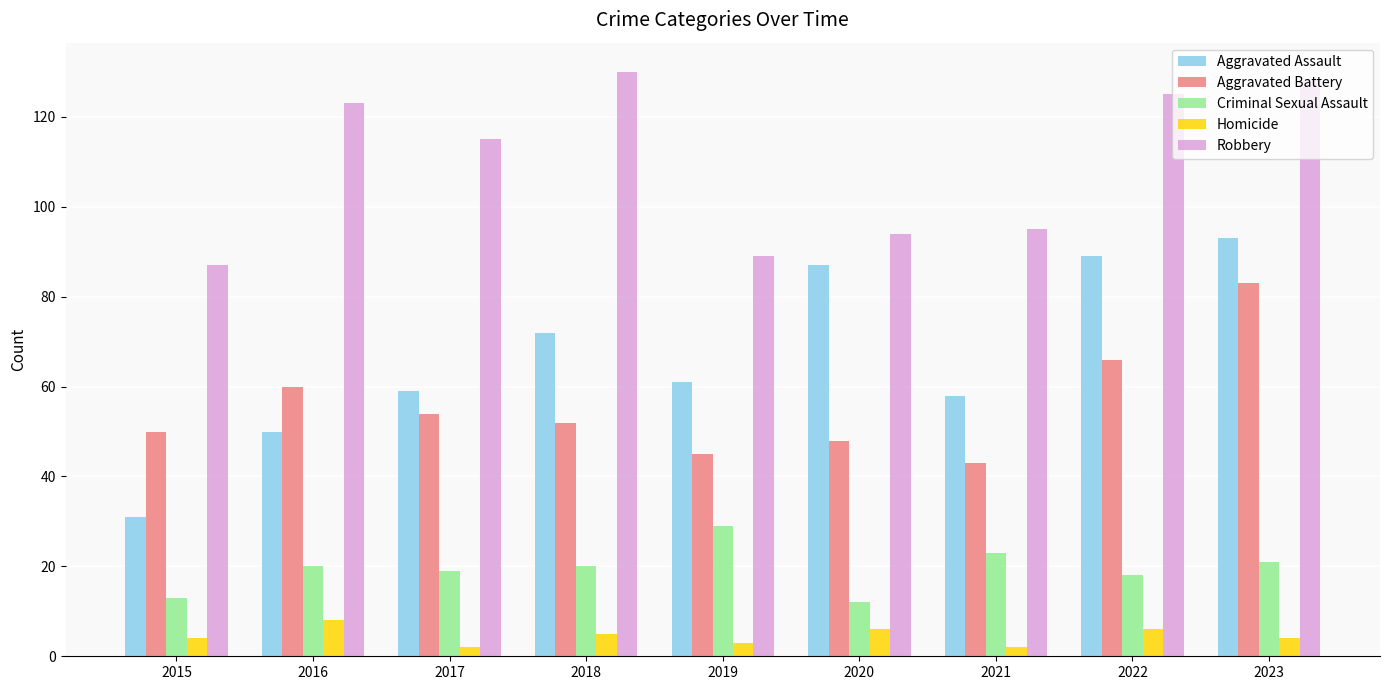

True or false: Aggravated Battery has a value of 52 at 2023.

False